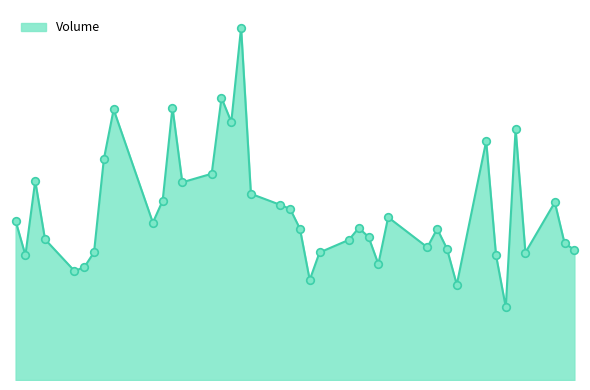

Does the chart have visible grid lines?

No